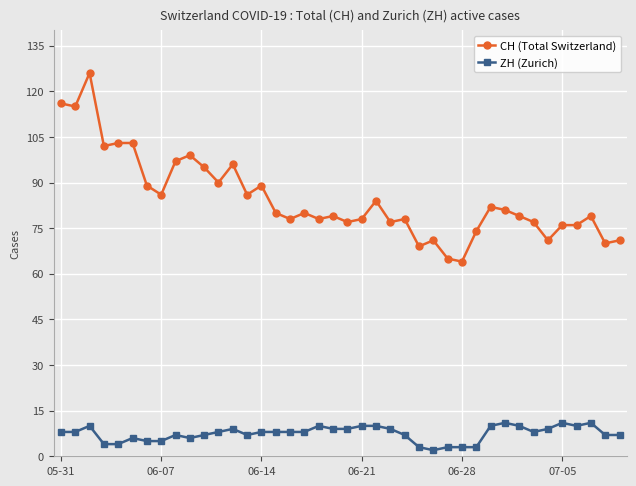

Which series has the widest spread of values?

CH (Total Switzerland)